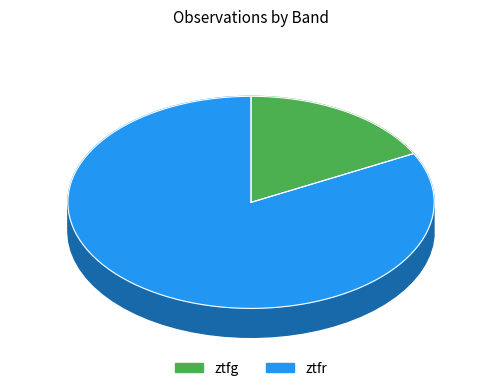

To the nearest percent, what is the combined percentage of ztfg and ztfr?

100%